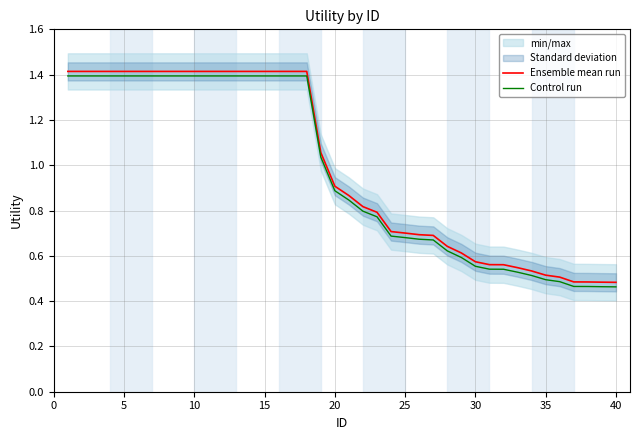

Is it true that Ensemble mean run equals 2.4 at 10?

False